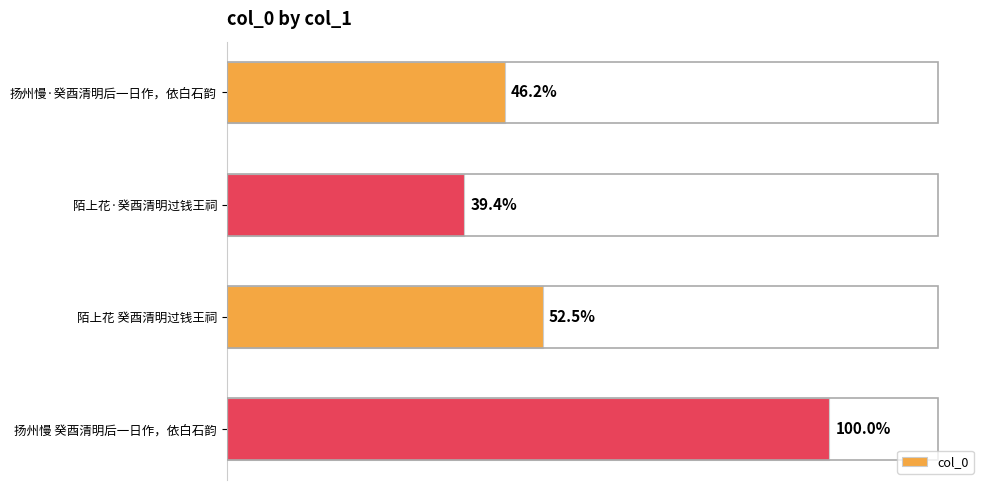

Are the bars horizontal?

Yes